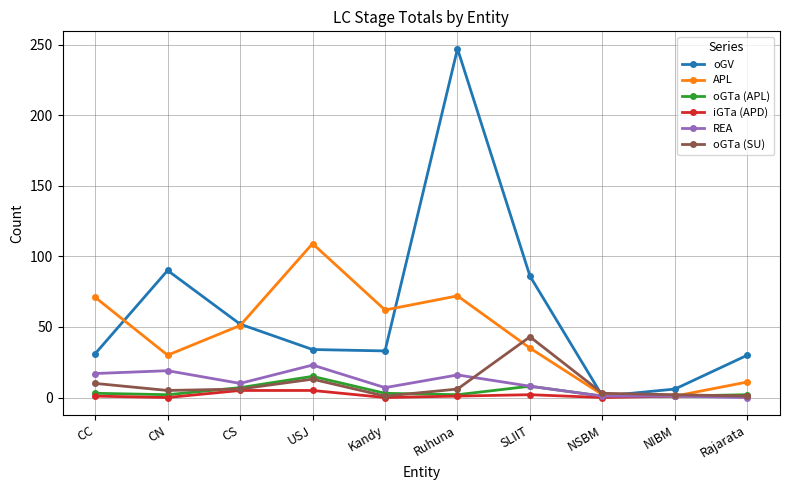

What is the difference between the maximum and minimum values in the REA series?

23